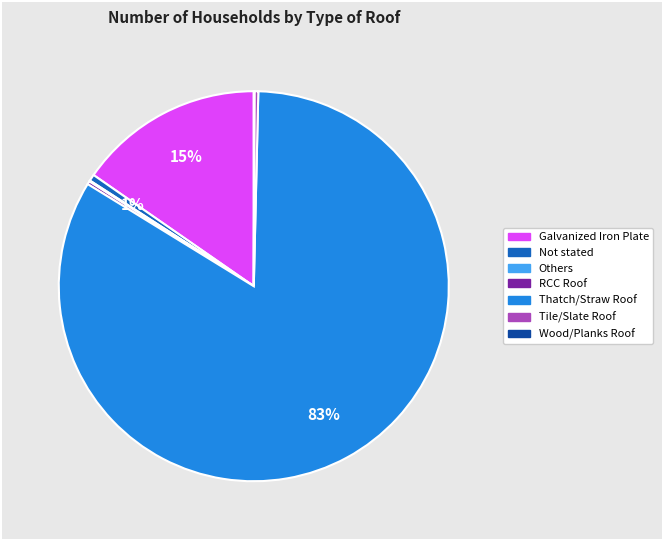

Which slice is the largest?

Thatch/Straw Roof